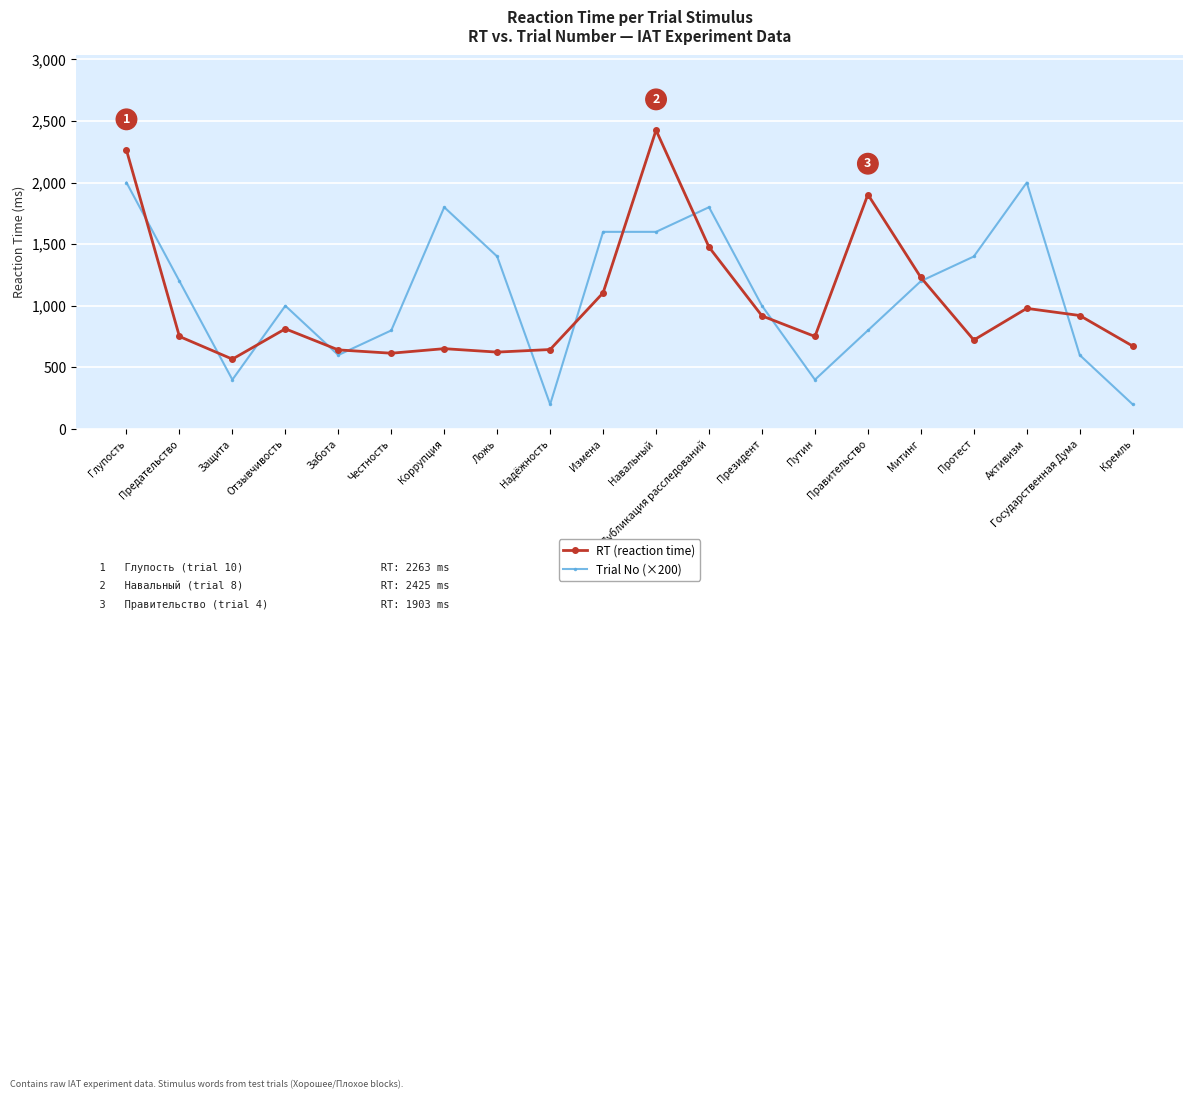

Rank the series by their average value, from lowest to highest.

RT (reaction time), Trial No (×200)